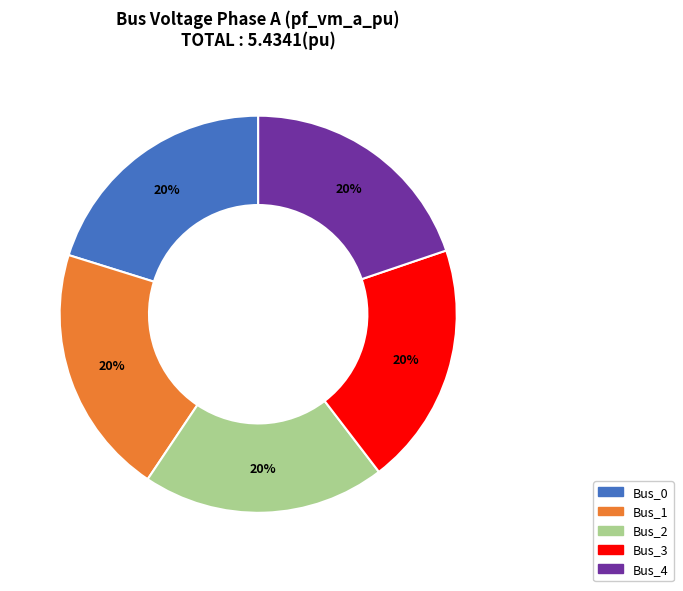

To the nearest percent, what percentage of the pie is Bus_0?

20%